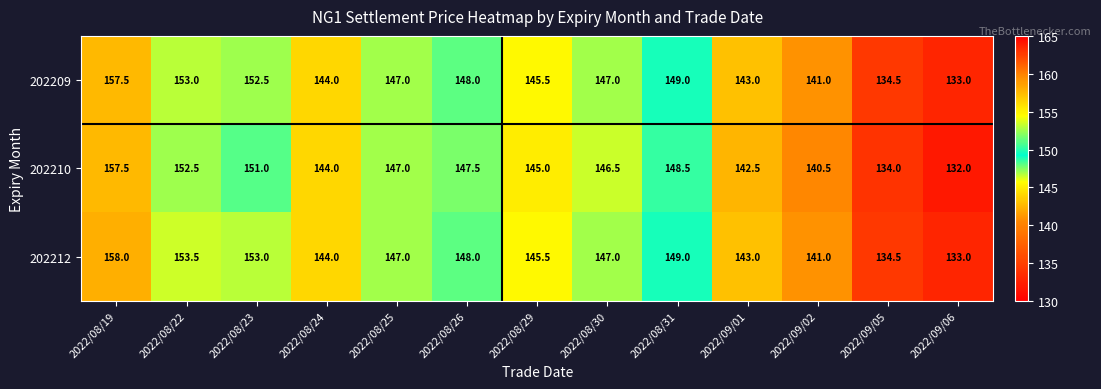

Which series has the largest total across all categories?

202212